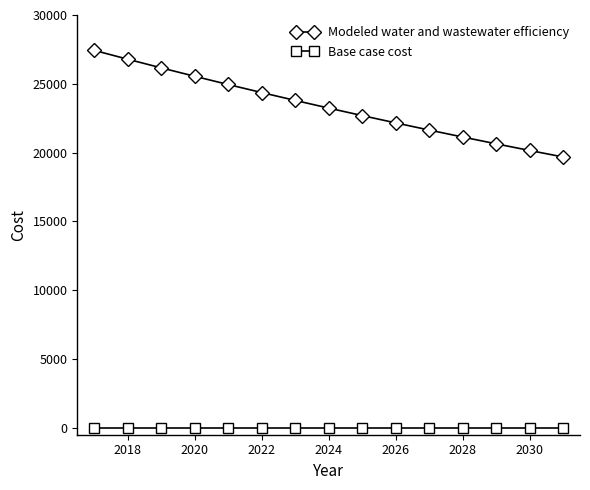

Which series has the largest total across all categories?

Modeled water and wastewater efficiency